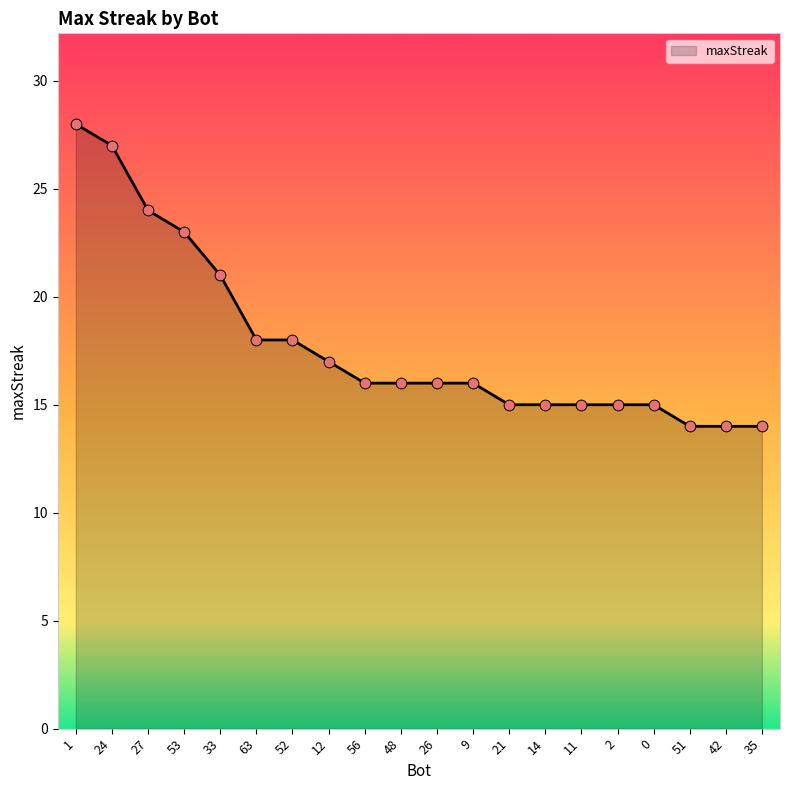

What is the ratio of the value at 1 to the value at 0?

1.9